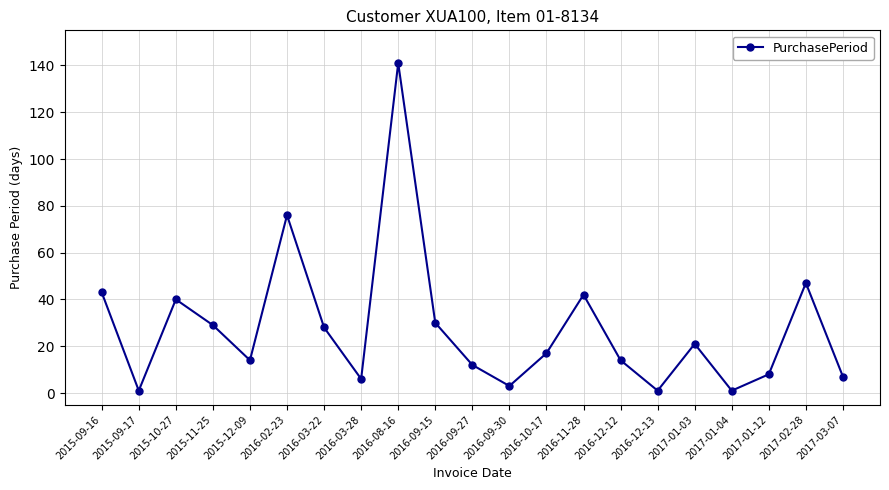

What is the difference between the values at 2016-03-28 and 2016-09-15?

24